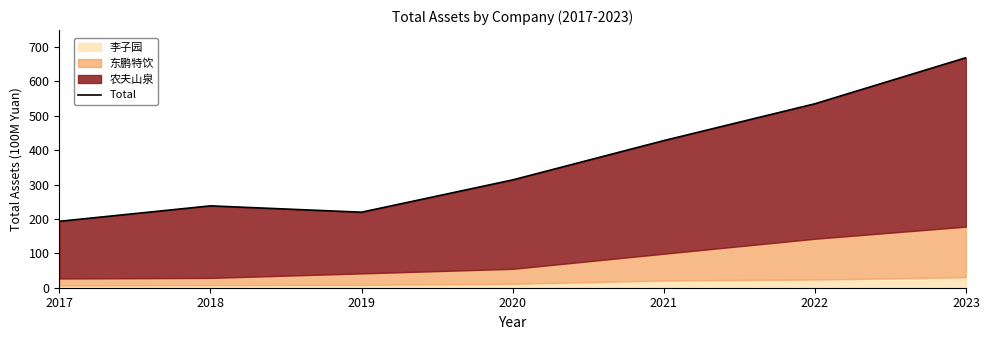

Reading left to right, transcribe all the data shown in this chart.

2017=193.2	2018=238.1	2019=219.6	2020=313.6	2021=427.9	2022=535.0	2023=669.1